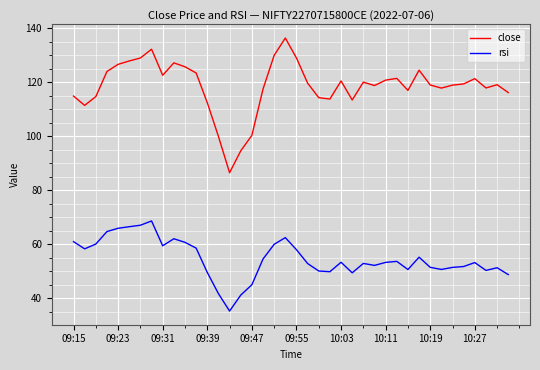

What is the maximum value for rsi?

68.6